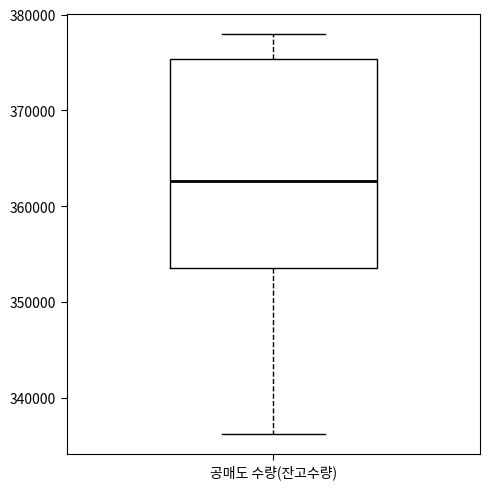

Read this box plot against the y-axis: the position of the median line, the range covered by the box, and the ends of both whiskers. The values are not printed on the chart, so give them approximately, as read against the axis.

median 363000, box 354000 to 375000, whiskers 336000 to 378000